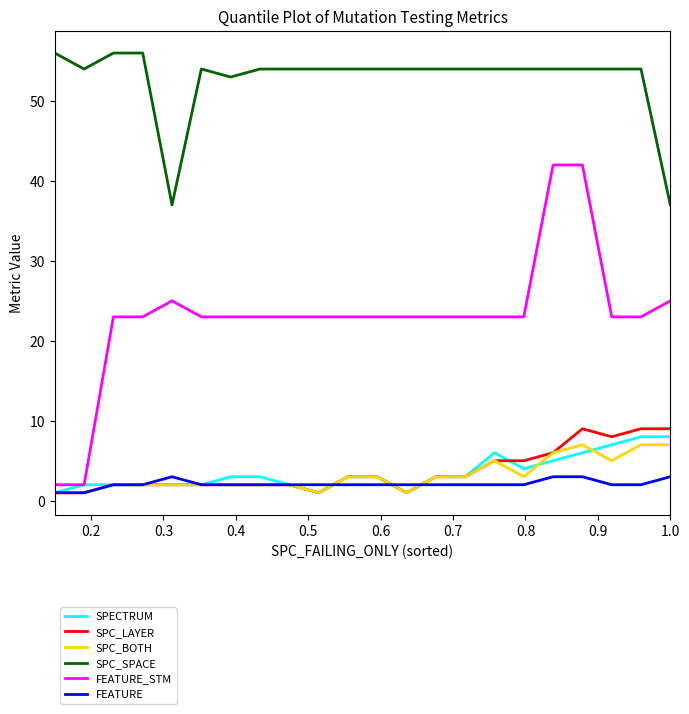

Count the number of data series in this chart.

6